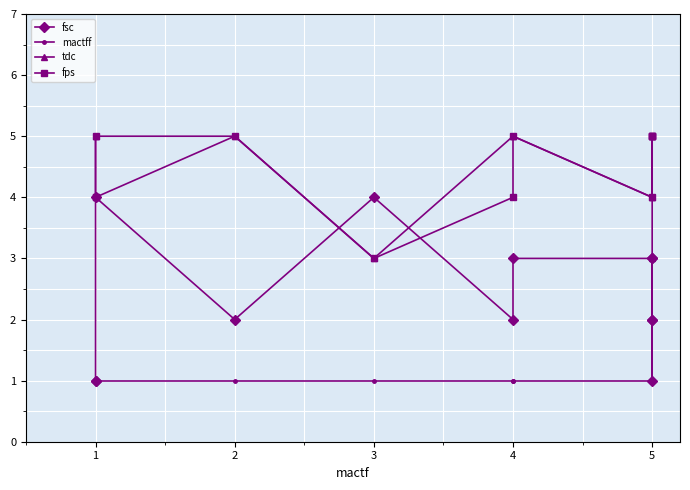

True or false: mactff and fps intersect in this chart.

False